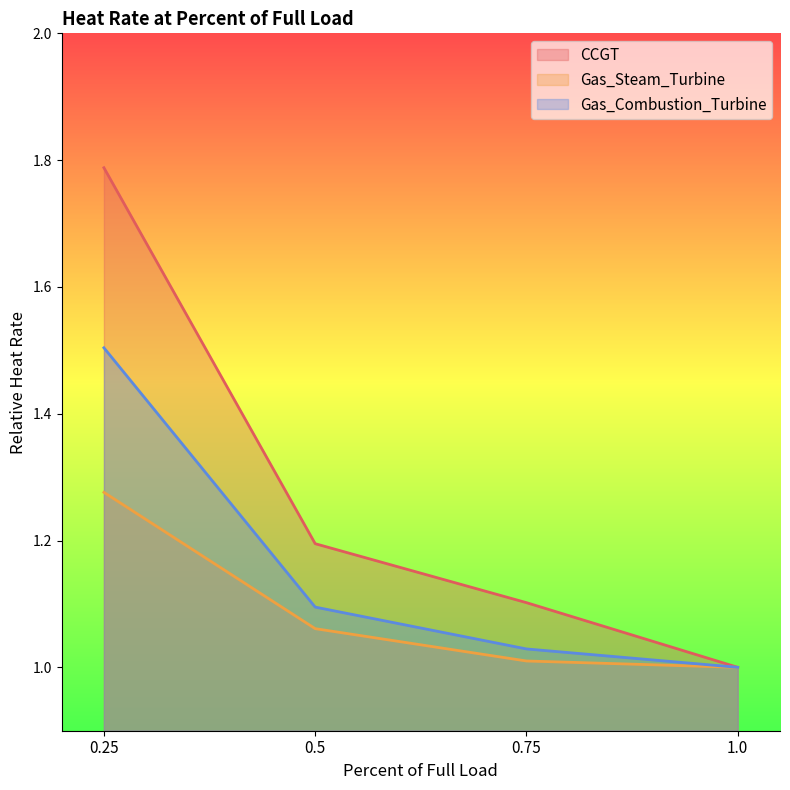

What is the difference between the maximum and minimum values in the CCGT series?

0.8